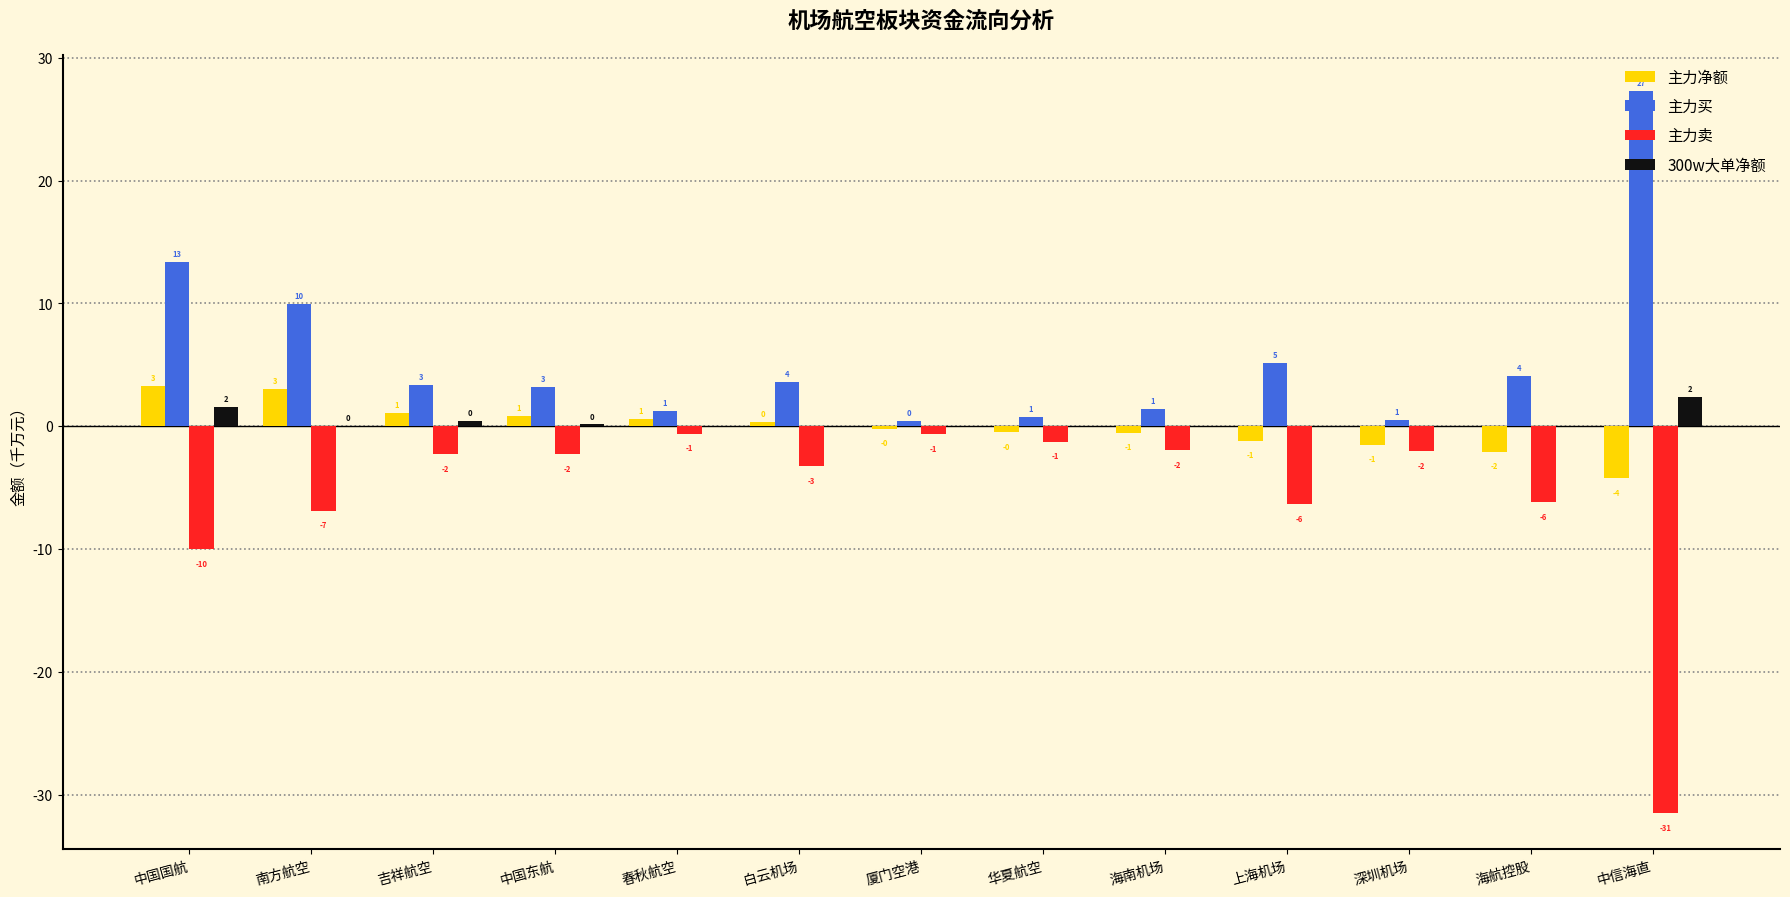

What is the greatest value displayed?

27.3